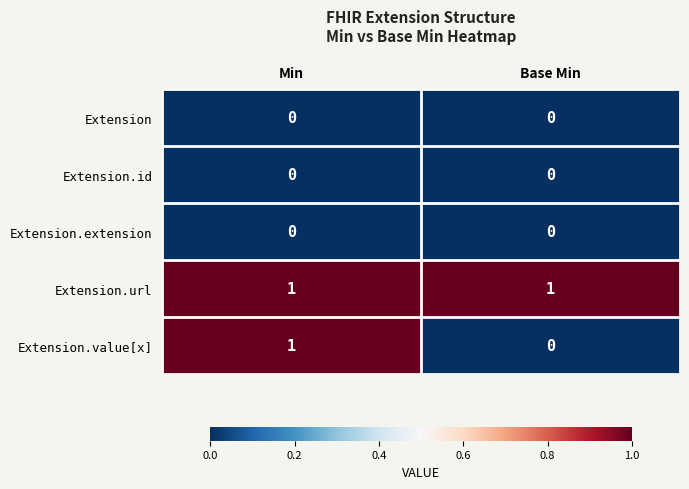

Which series changed the most between Min and Base Min?

Extension.value[x]